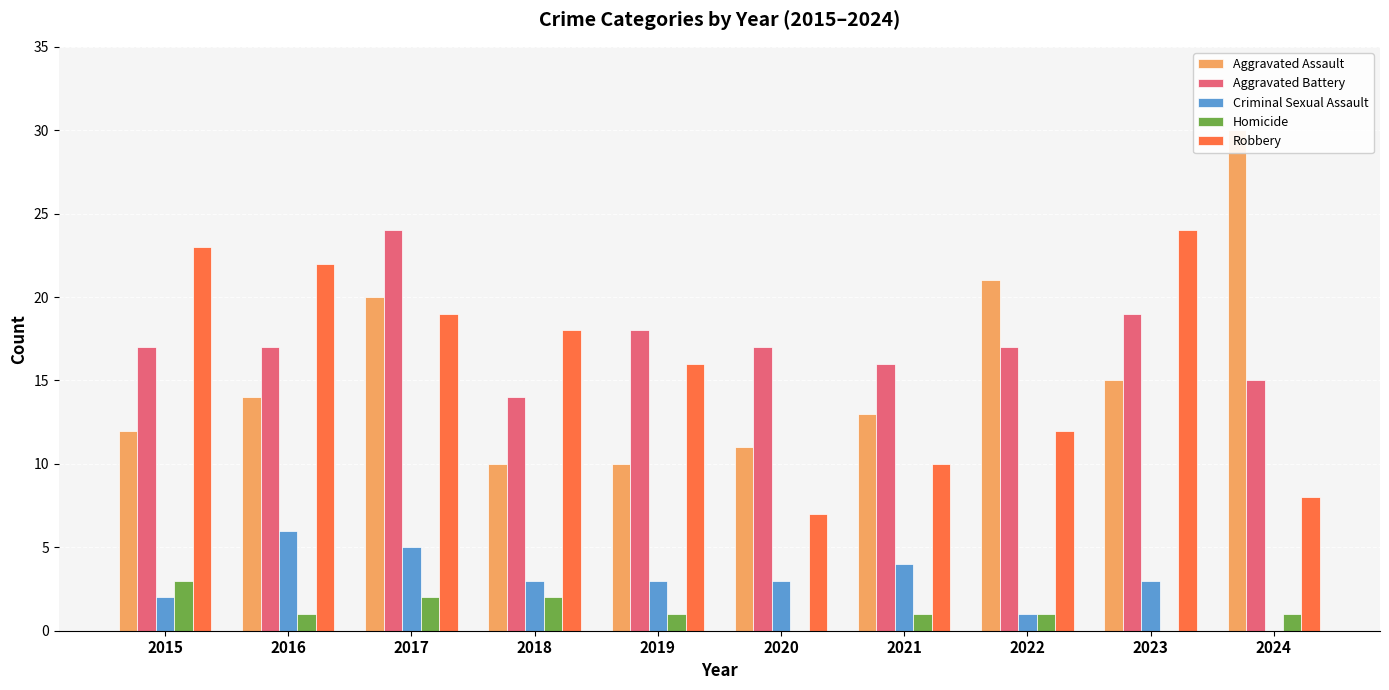

Are the bars grouped side by side (vs. stacked)?

Yes